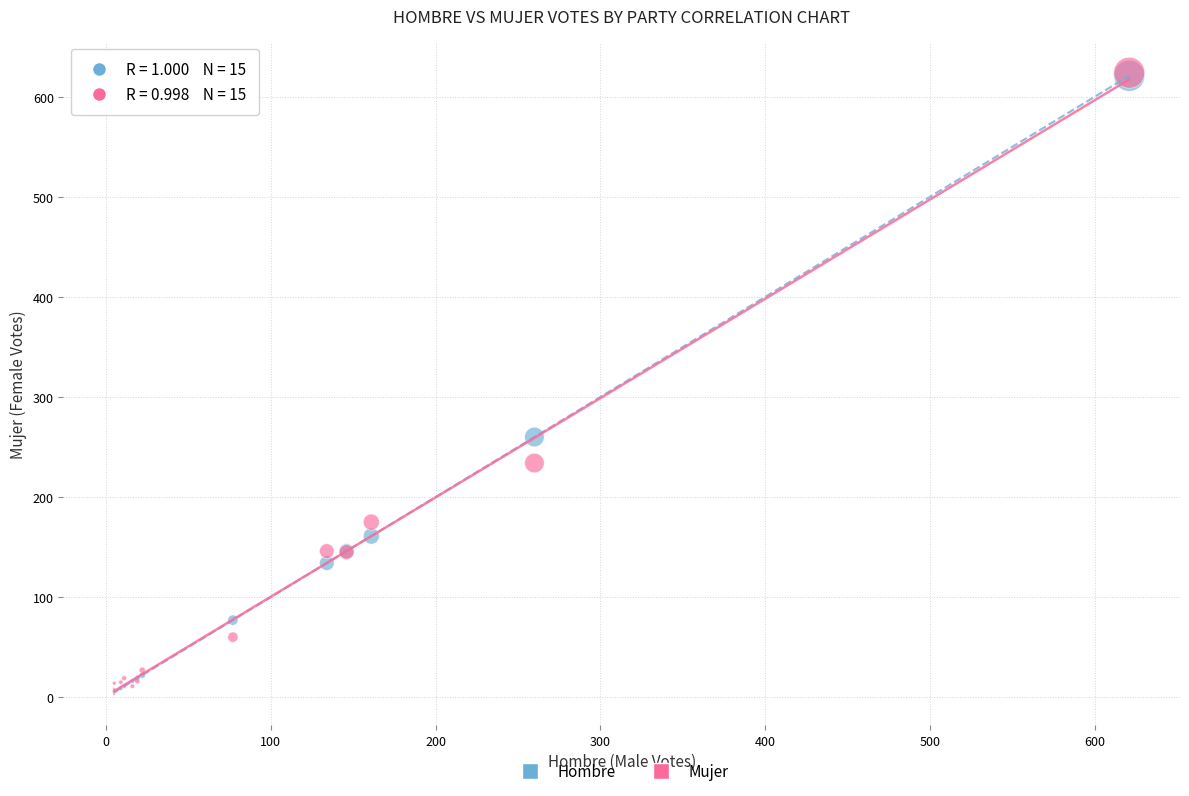

What are all the series names shown in the legend?

Hombre, Mujer